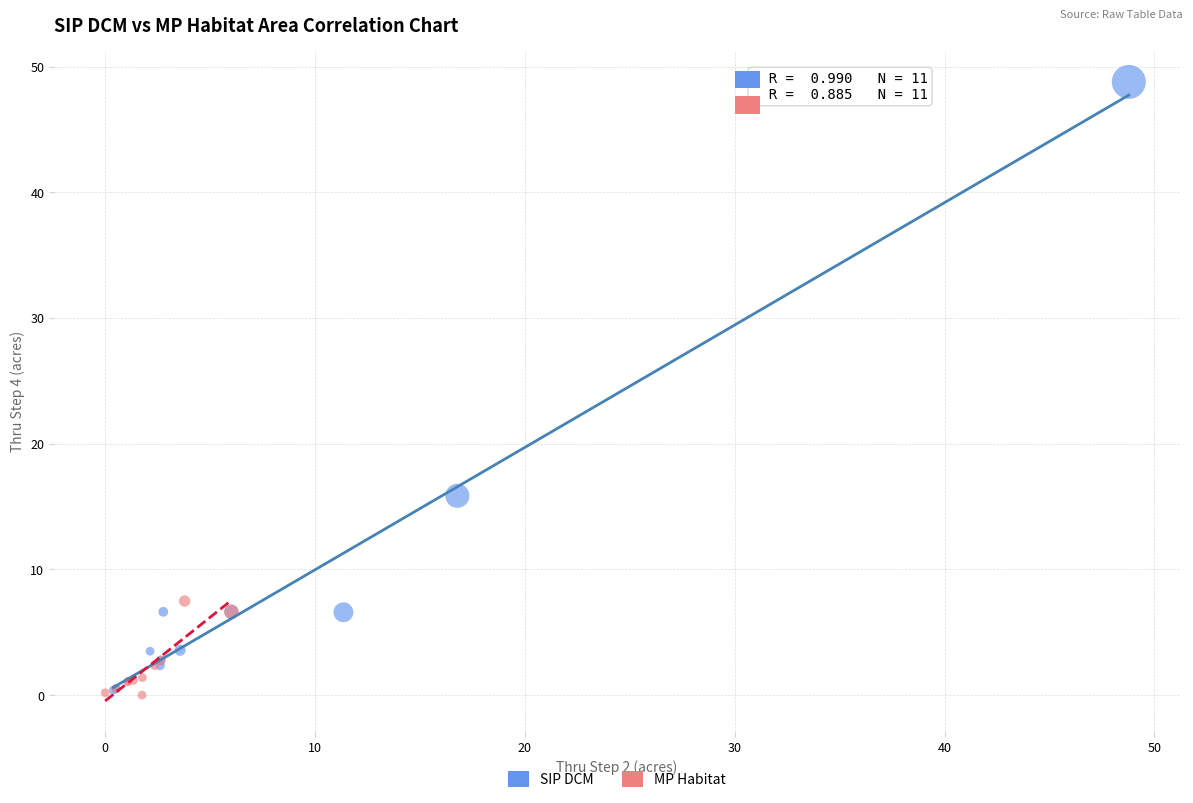

What are all the series names shown in the legend?

SIP DCM, MP Habitat